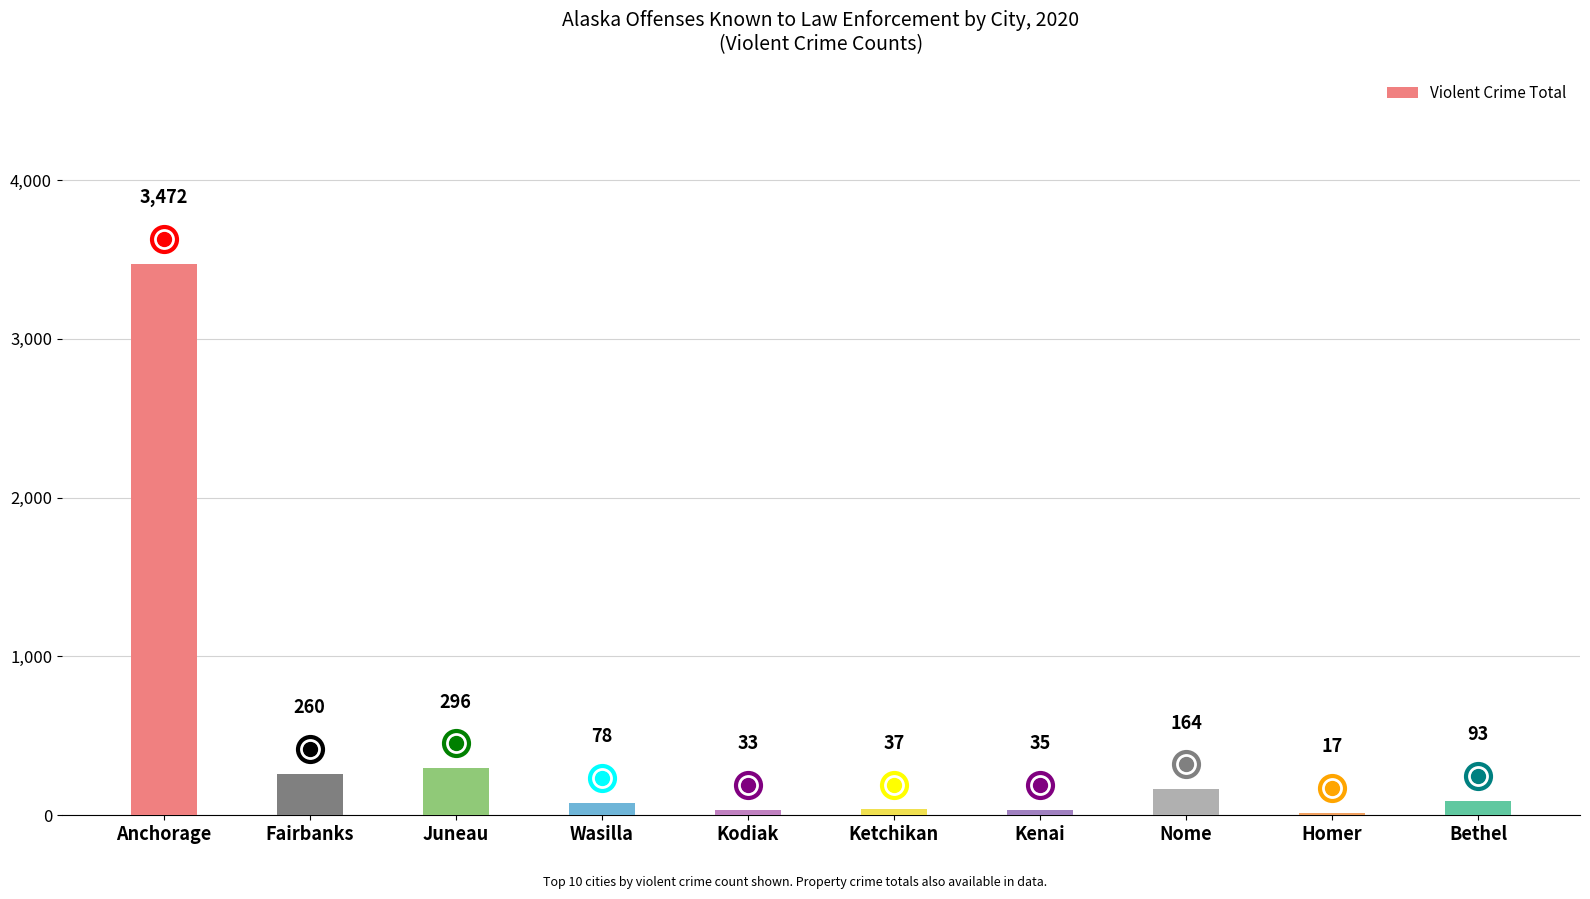

What position from the right is Nome?

3